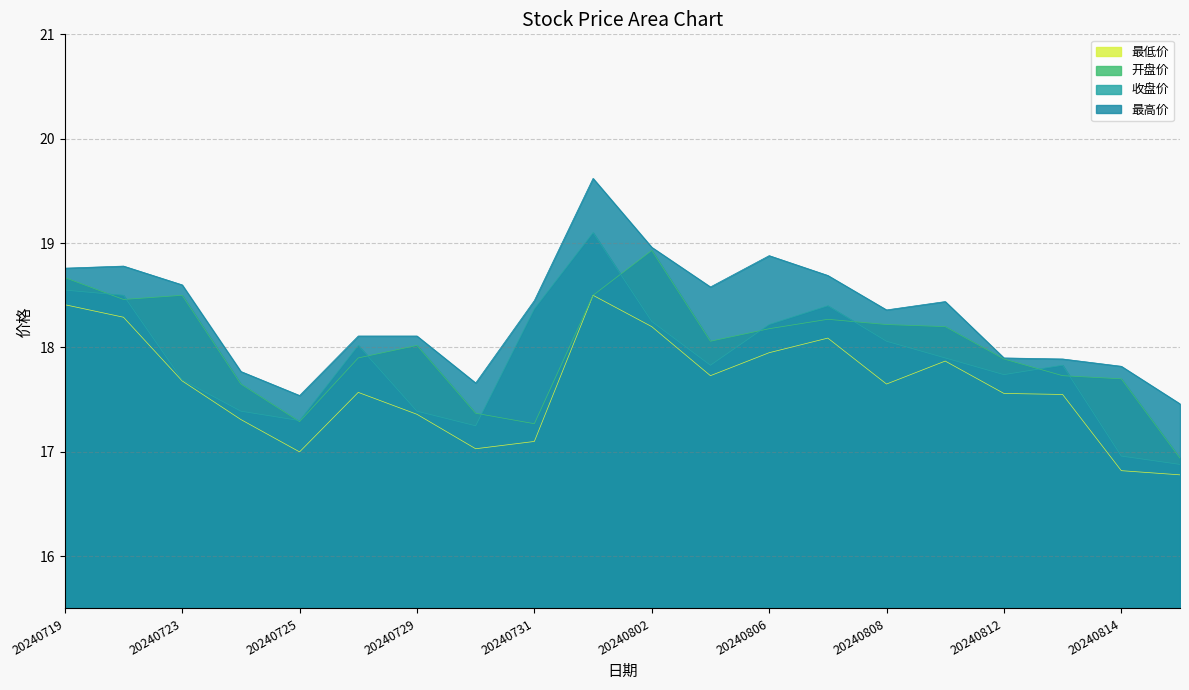

True or false: 最低价 and 最高价 intersect in this chart.

False